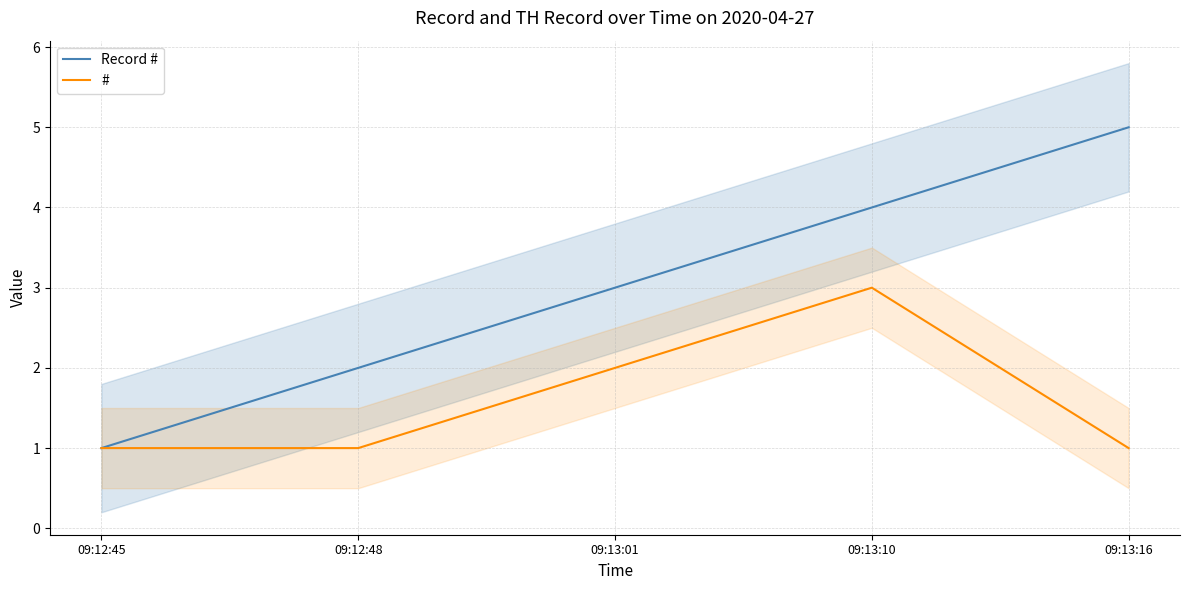

What position from the left is 09:13:01?

3